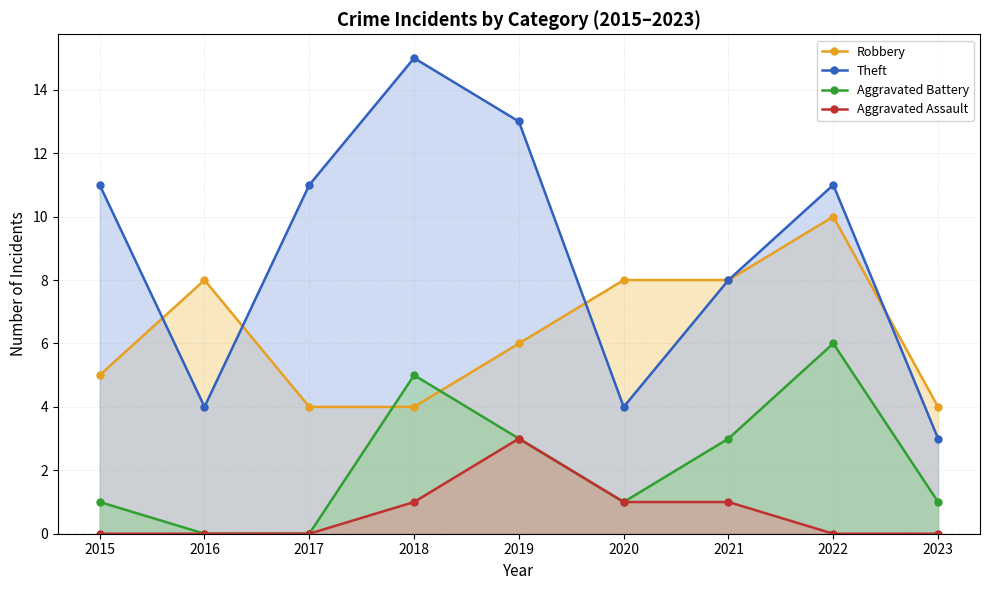

The value of Aggravated Battery at 2020 is 1. True or false?

True